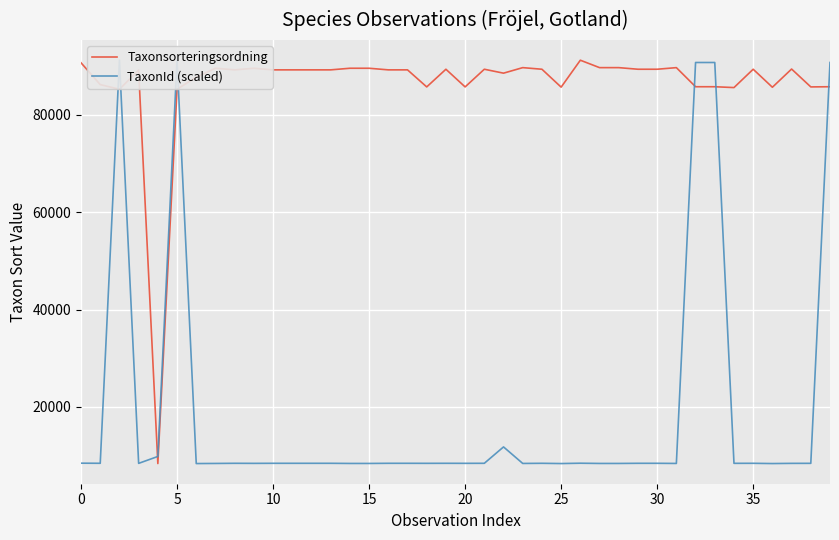

What is the maximum value for Taxonsorteringsordning?

91205